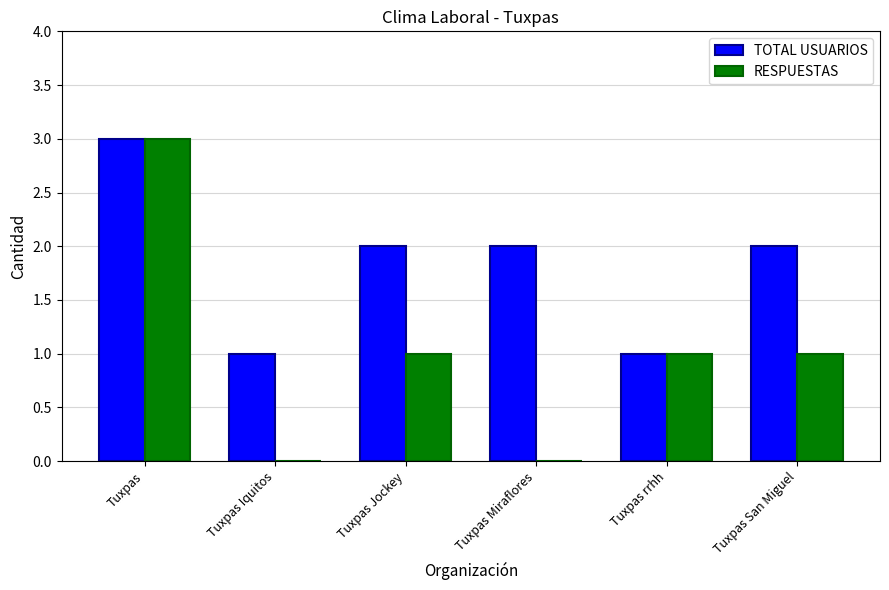

How many categories are shown in the chart?

6